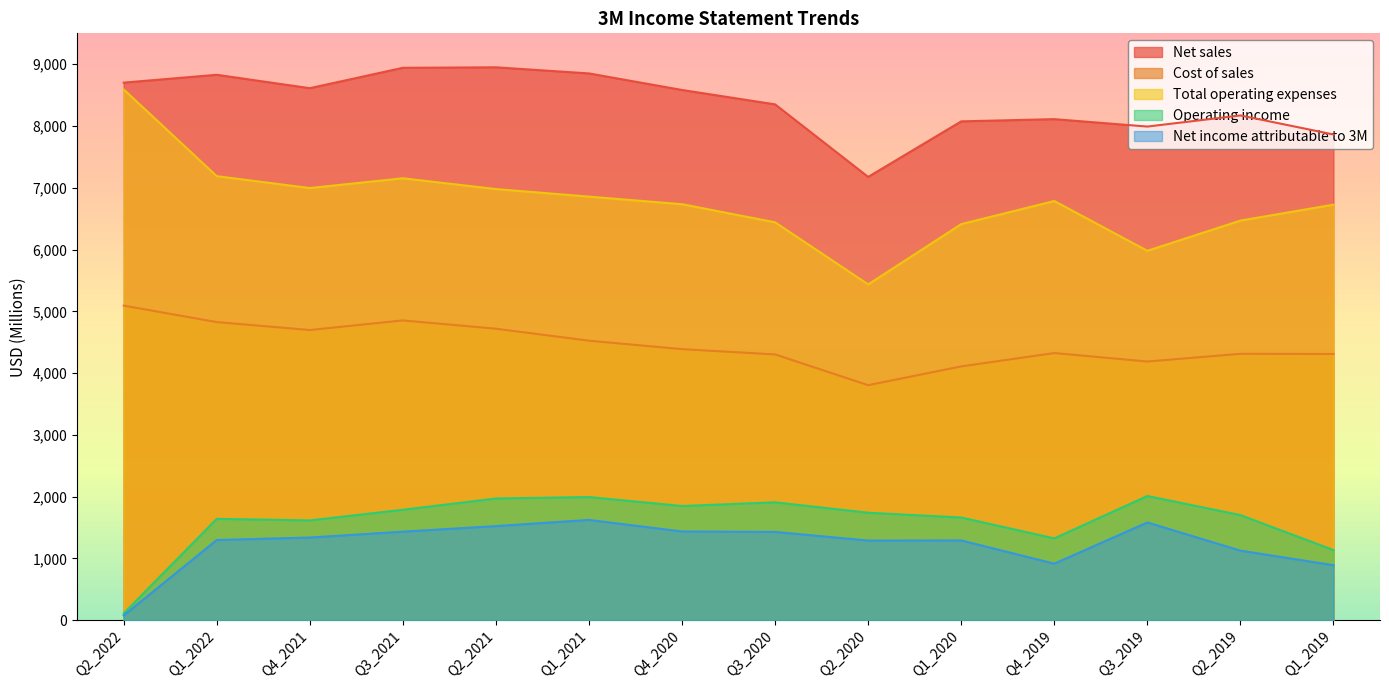

True or false: Net income attributable to 3M and Operating income cross at least once.

False